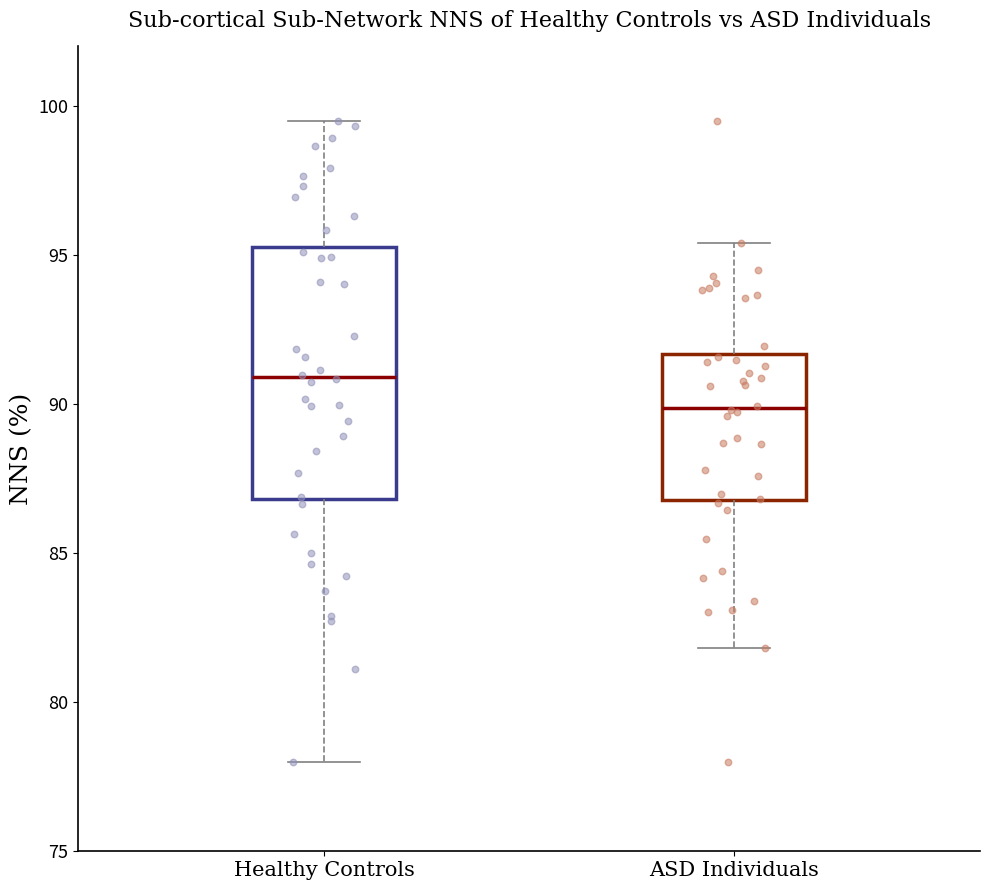

Which box's median line is the lowest?

ASD Individuals